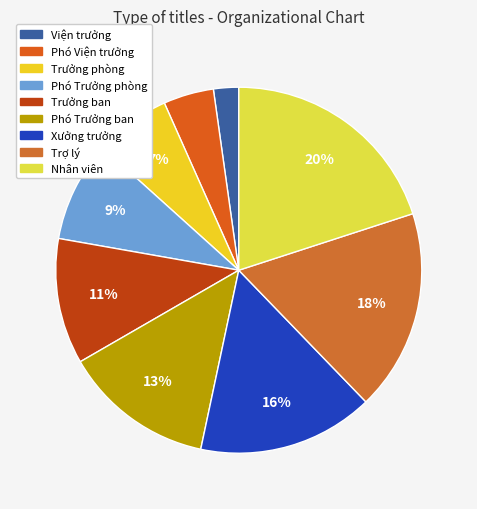

To the nearest percent, what is the difference between the largest and smallest slice percentages?

18%